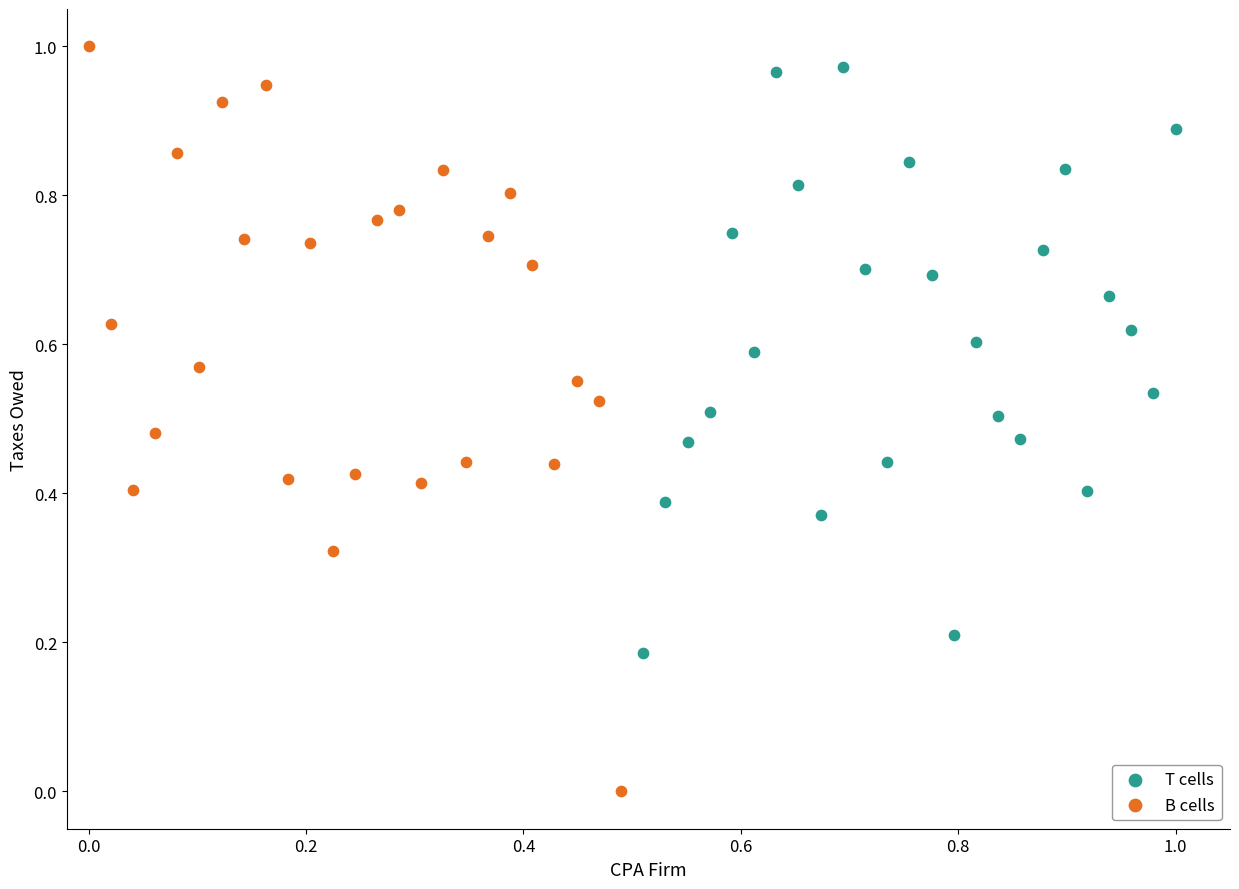

Which series reaches the minimum Y coordinate?

B cells